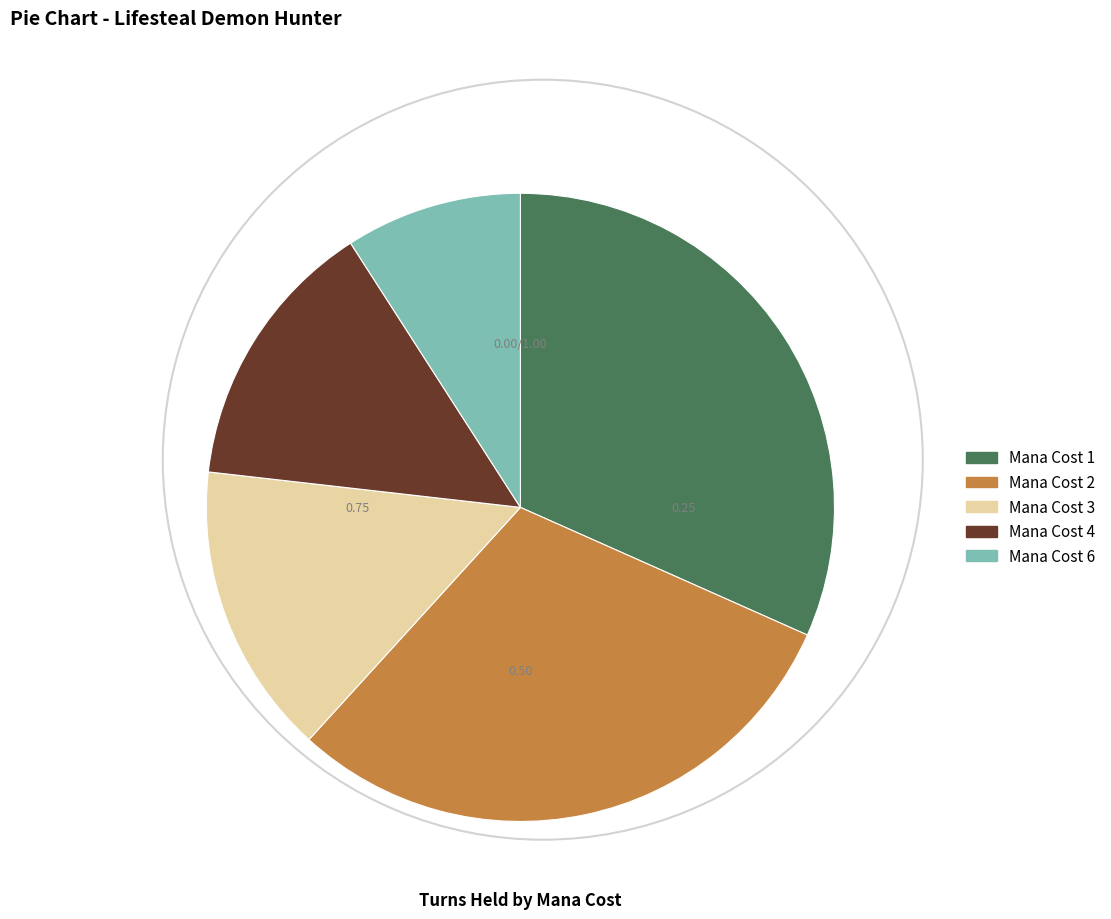

Does any single category account for the majority?

No